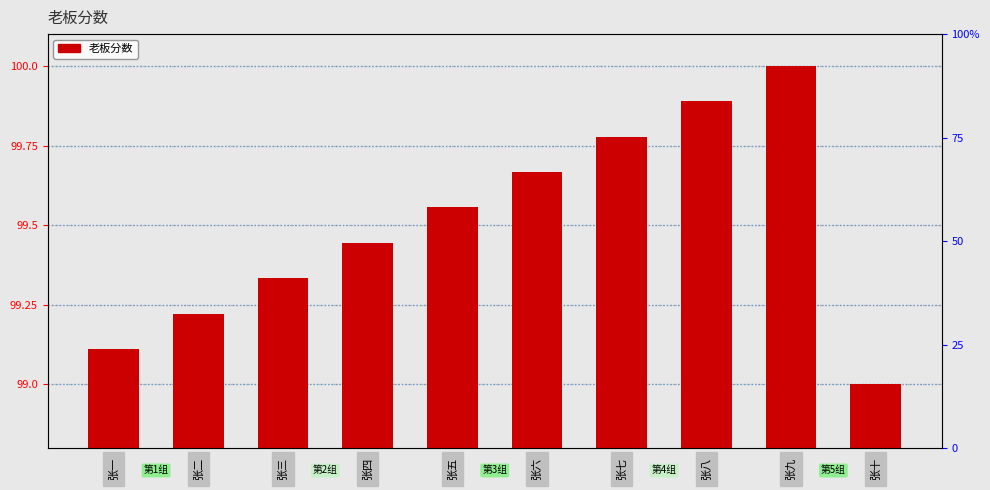

At which category does the chart reach its peak across all series?

张九